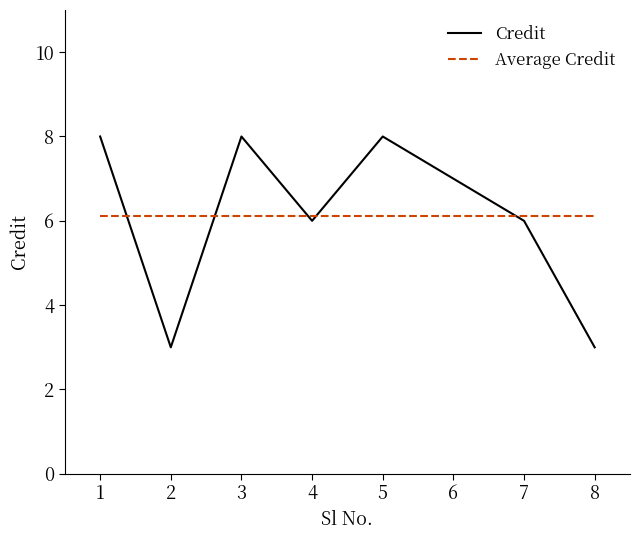

Rank the series at 2 from highest to lowest value.

Average Credit, Credit